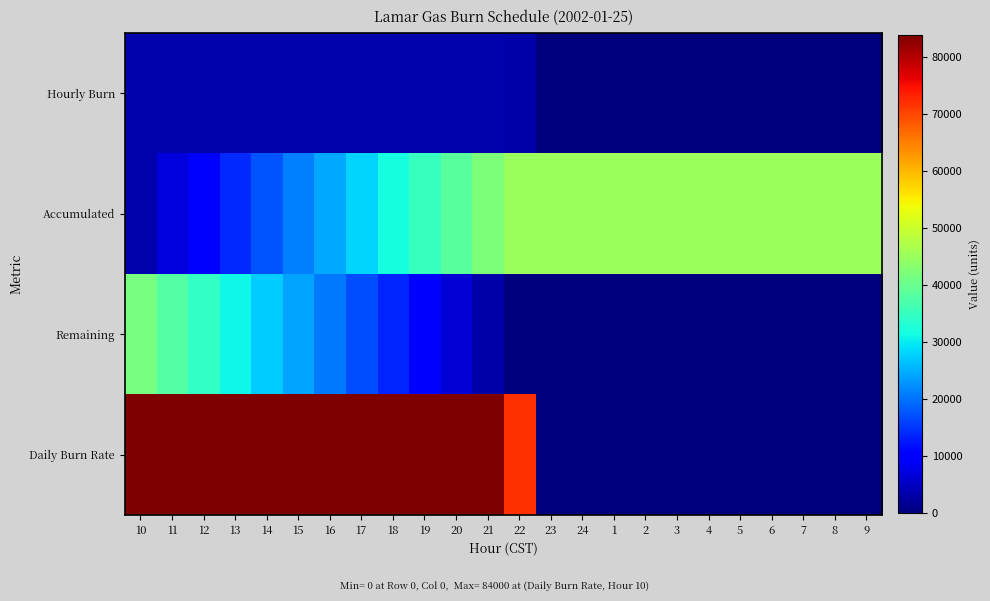

What is the spread (max minus min) of values at 24?

45000